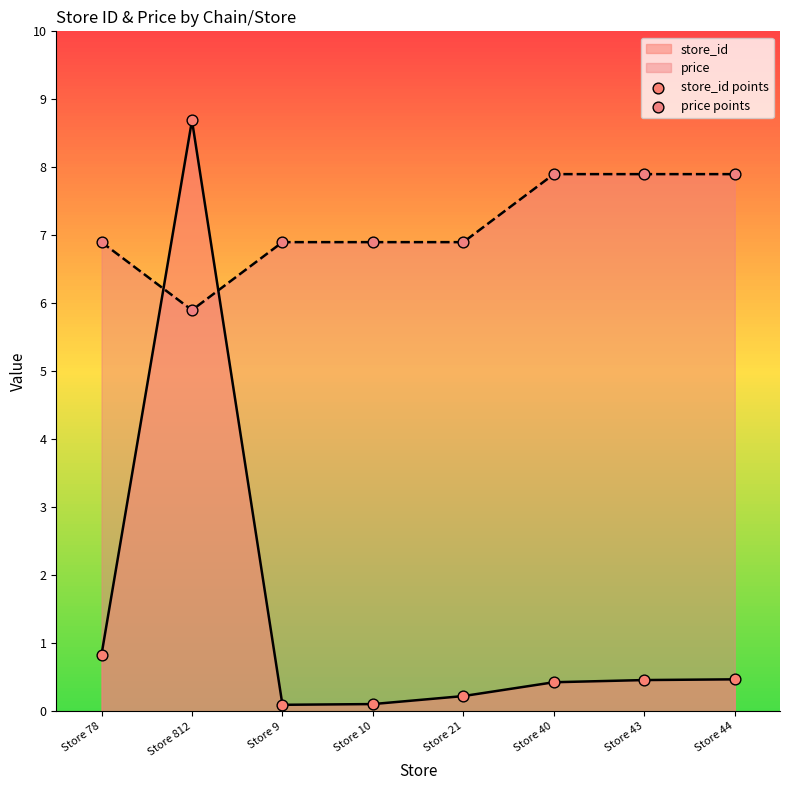

At how many categories does at least one series exceed 1?

8